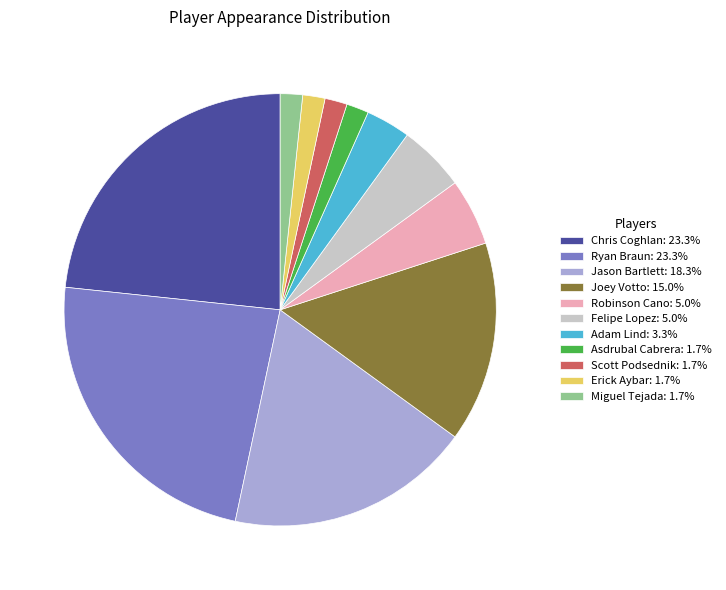

Do Felipe Lopez: 5.0% and Joey Votto: 15.0% together represent more than half of the pie?

No